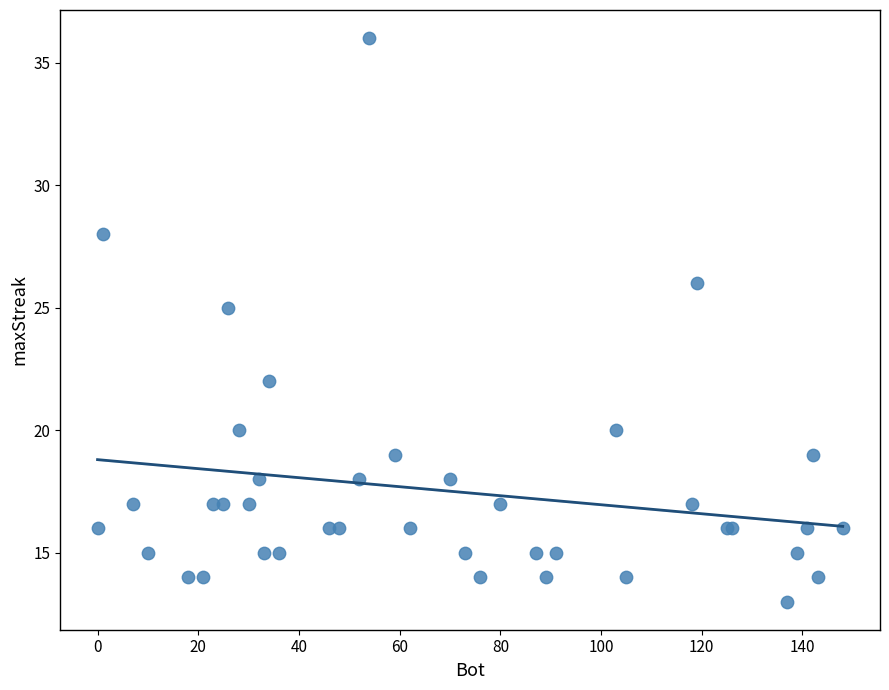

What Y value in the scatter plot is closest to 24?

25